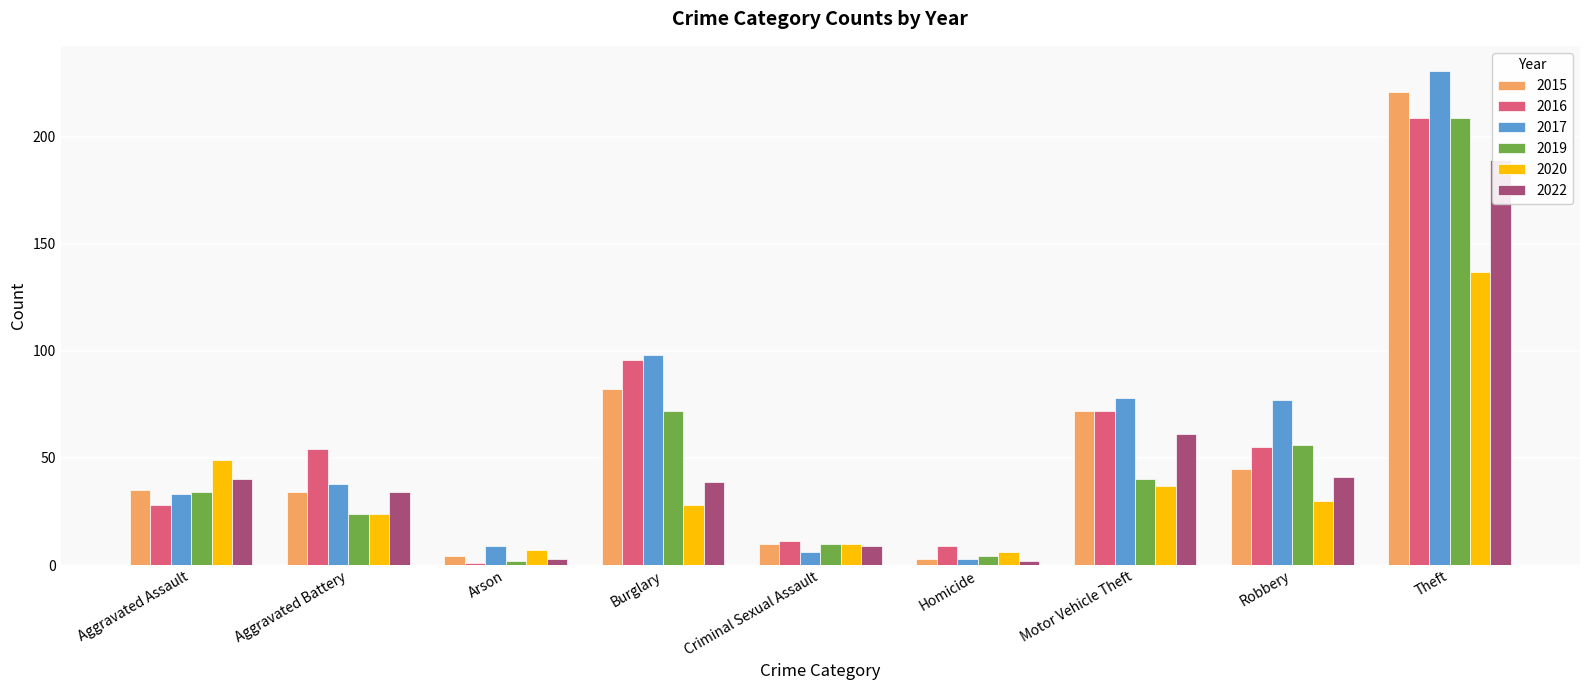

What value does the 2022 series have at Criminal Sexual Assault?

9